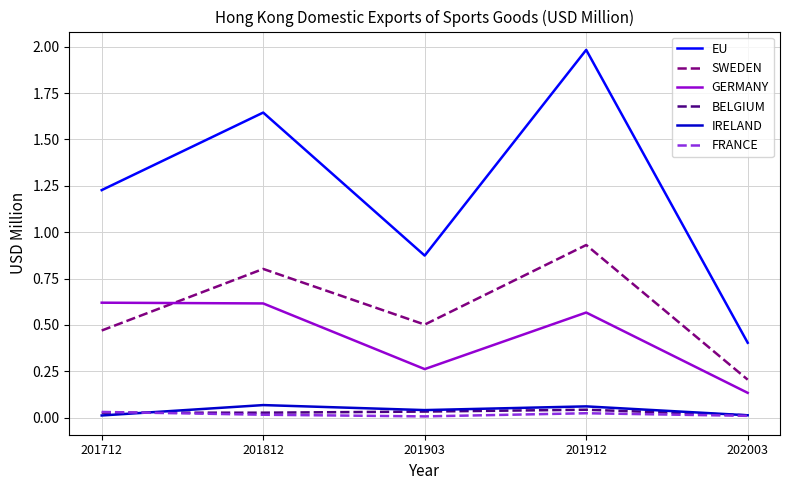

How many lines are shown in the chart?

6